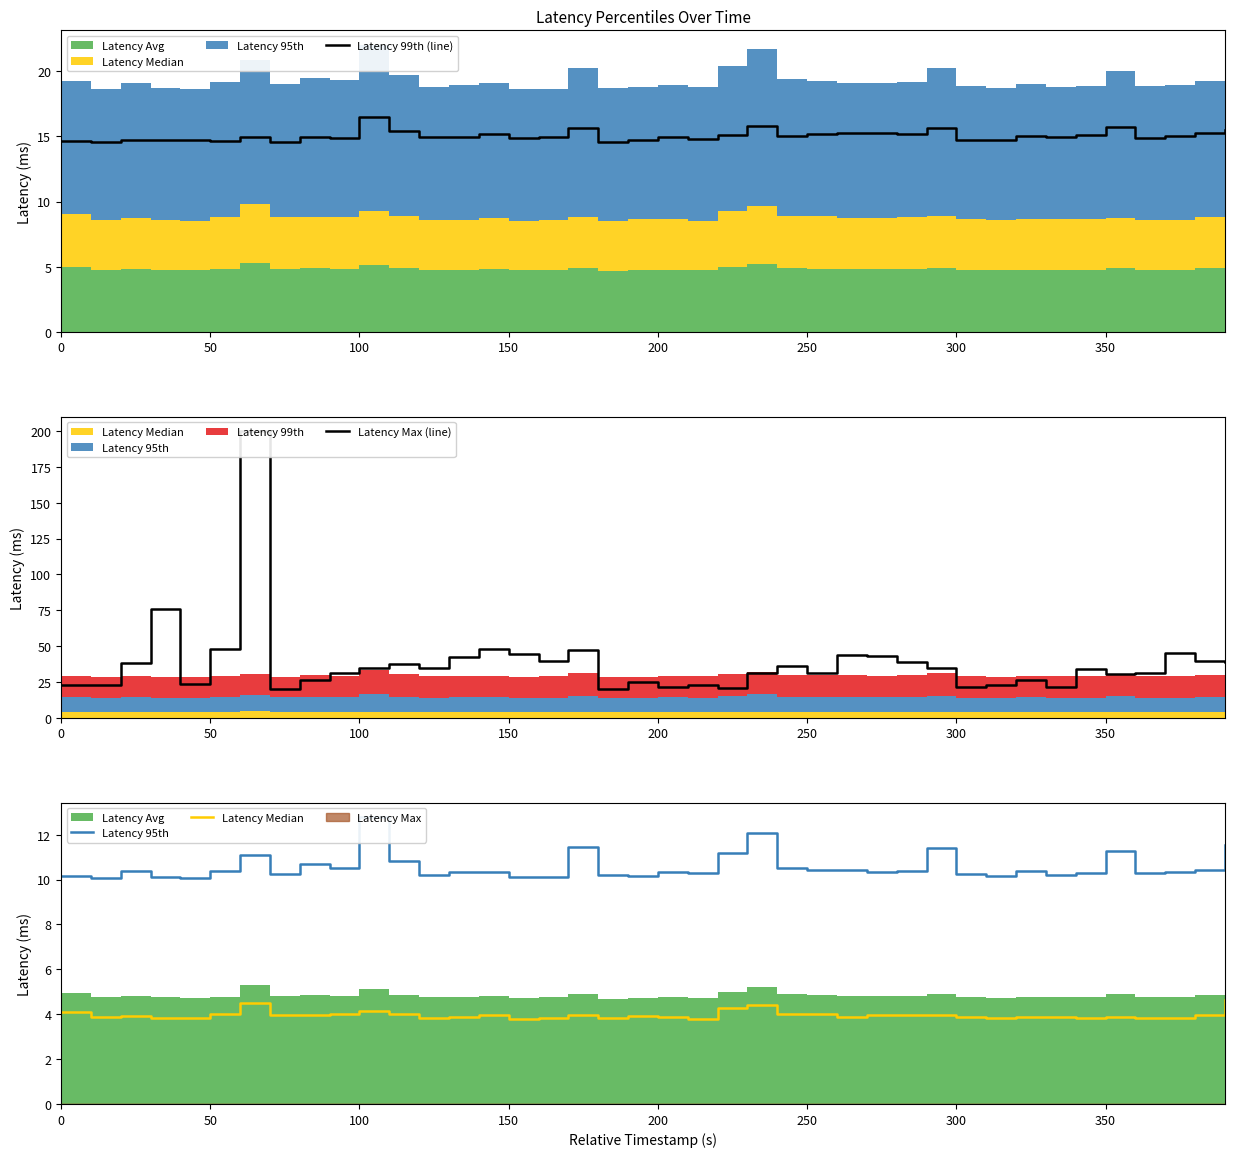

Reading right to left, transcribe all the data shown in this chart.

Latency 99th (line): 15.5	15.2	15.1	14.9	15.7	15.1	14.9	15.0	14.8	14.8	15.7	15.2	15.2	15.3	15.2	15.0	15.8	15.1	14.8	15.0	14.7	14.5	15.7	15.0	14.9	15.2	14.9	14.9	15.4	16.5	14.8	15.0	14.6	15.0	14.6	14.7	14.7	14.7	14.6	14.7
Latency Max (line): 38.6	39.5	45.5	31.4	30.3	34.0	21.6	26.7	22.8	21.8	34.8	39.0	43.1	44.0	31.0	36.5	31.5	21.0	22.8	21.8	25.2	20.5	47.1	39.8	44.8	47.9	42.5	34.6	37.7	35.0	31.2	26.1	20.4	200.1	48.0	23.4	75.9	38.3	23.0	22.6
Latency 95th: 11.5	10.4	10.3	10.3	11.3	10.3	10.2	10.4	10.1	10.2	11.4	10.4	10.3	10.4	10.4	10.5	12.1	11.2	10.3	10.3	10.2	10.2	11.5	10.1	10.1	10.3	10.3	10.2	10.8	12.8	10.5	10.7	10.3	11.1	10.4	10.1	10.1	10.4	10.1	10.2
Latency Median: 4.6	3.9	3.8	3.8	3.9	3.9	3.9	3.9	3.8	3.9	4.0	4.0	4.0	3.9	4.0	4.0	4.4	4.3	3.8	3.9	3.9	3.8	4.0	3.8	3.8	3.9	3.9	3.8	4.0	4.1	4.0	4.0	4.0	4.5	4.0	3.8	3.8	3.9	3.9	4.1